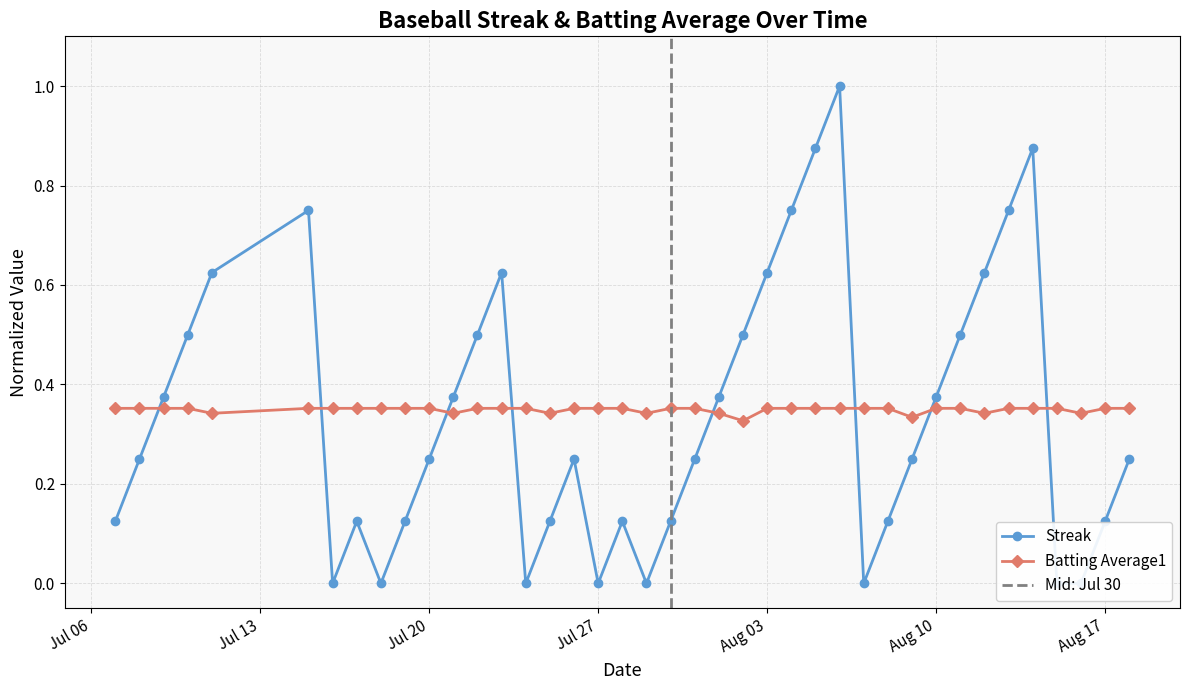

What is the sum of the Batting Average1 values at 2010-08-16 and 2010-07-09?

0.7